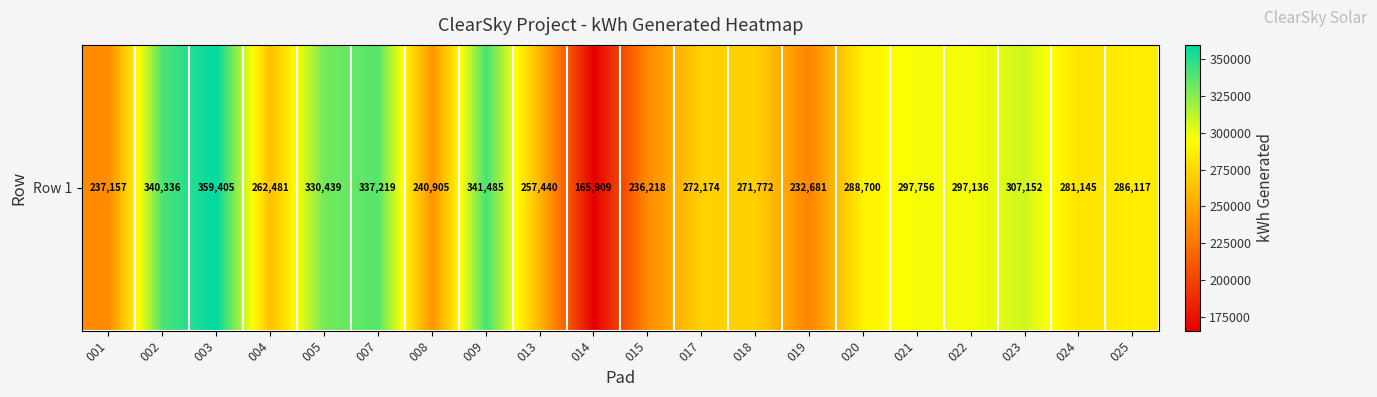

Which category has the highest value across all series?

003